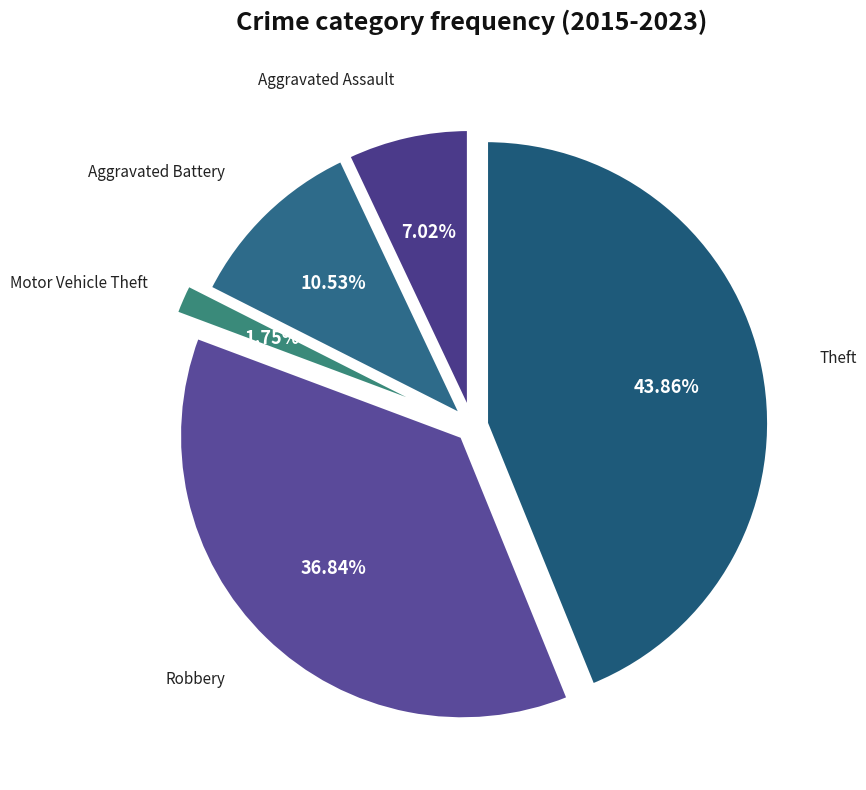

Which category has the smallest portion of the pie?

Motor Vehicle Theft